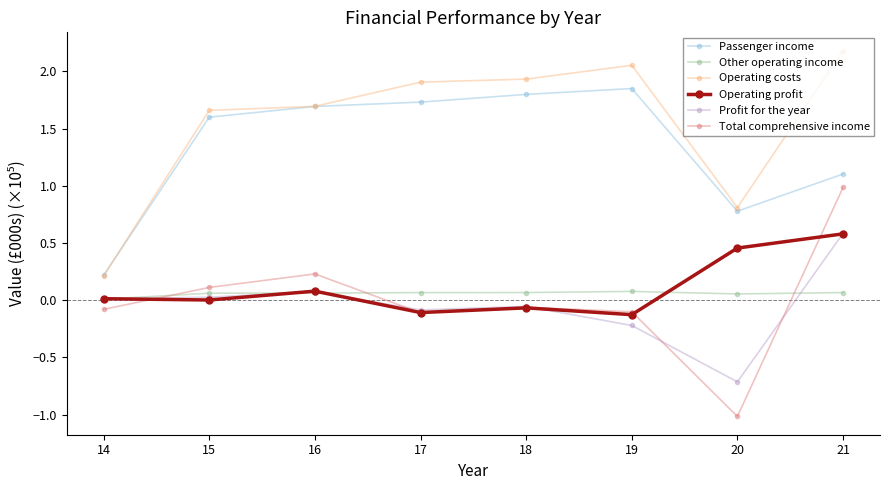

Where is the first local maximum for Passenger income?

19